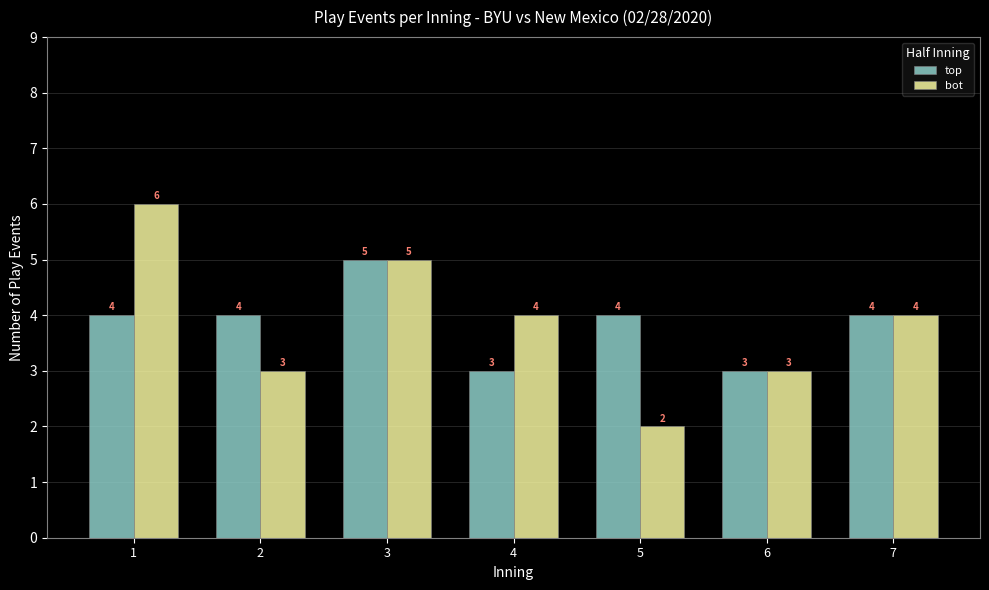

Rank the series by their maximum value, from highest to lowest.

bot, top